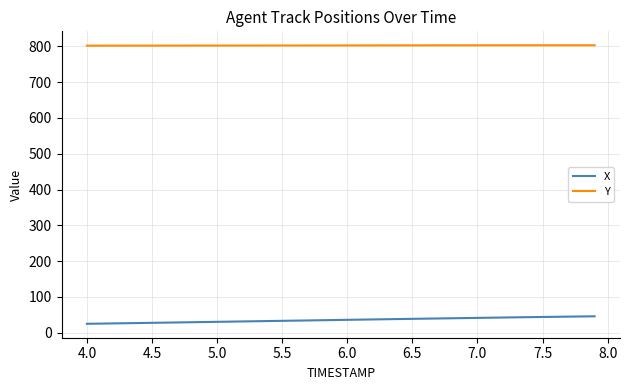

What is the greatest value displayed?

803.3